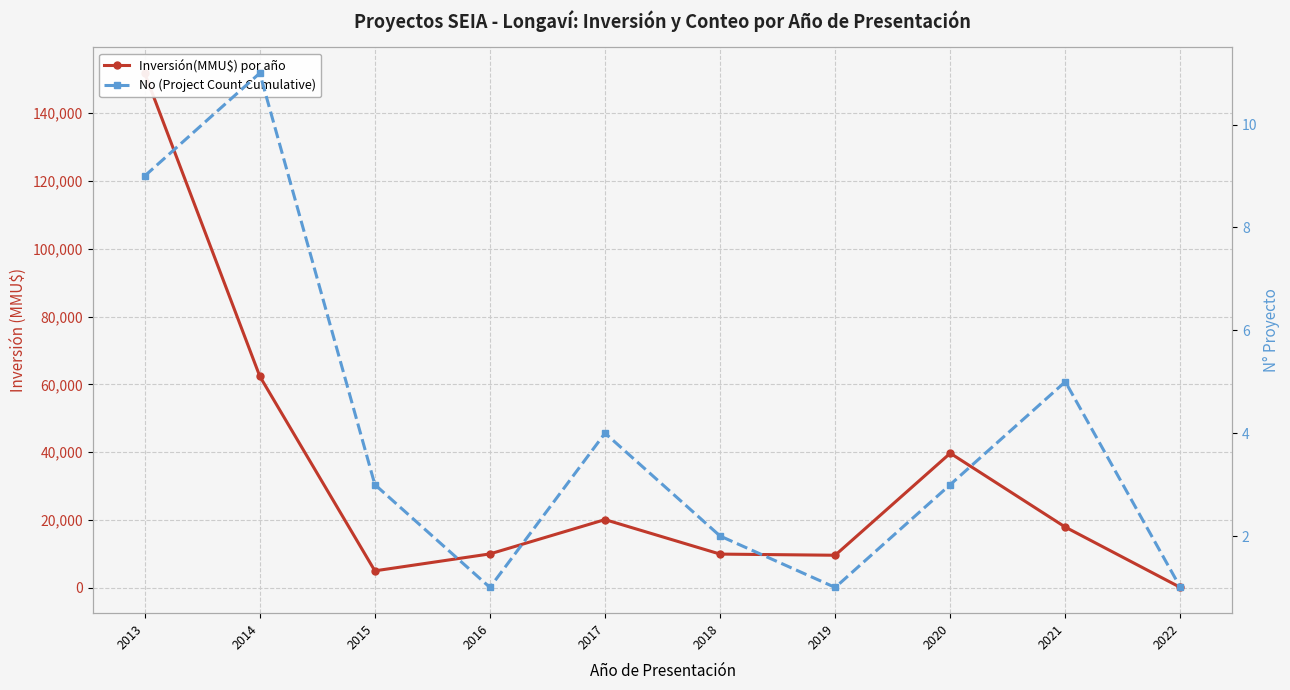

Between 2014 and 2017, which series saw the biggest shift?

Inversión(MMU$) por año